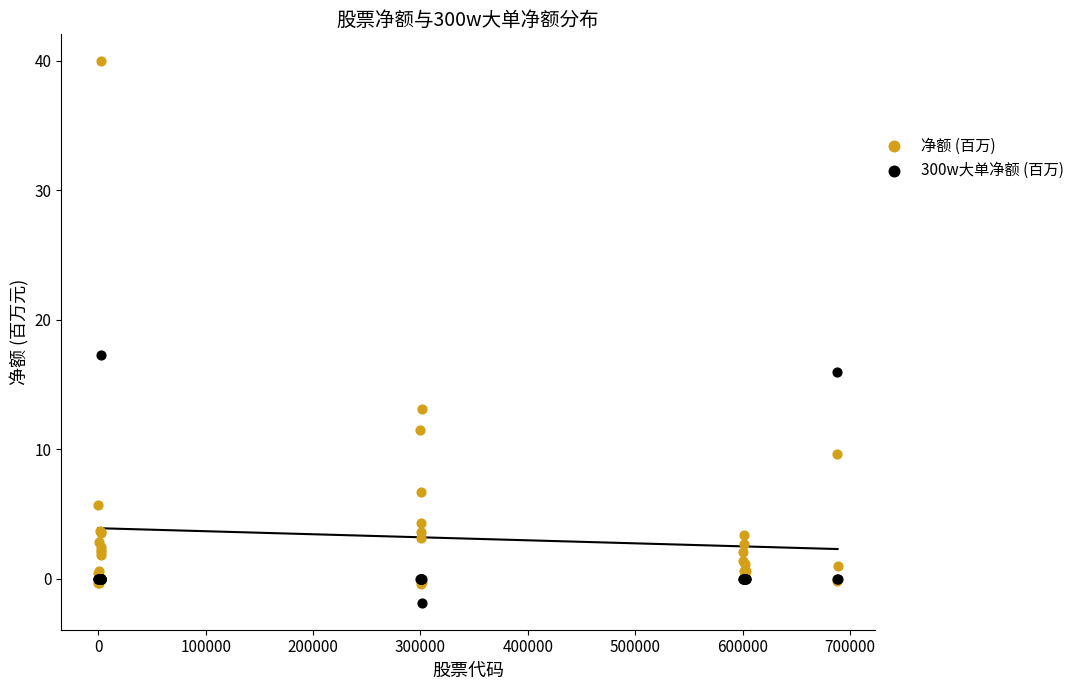

Which series has the widest spread of Y values?

净额 (百万)